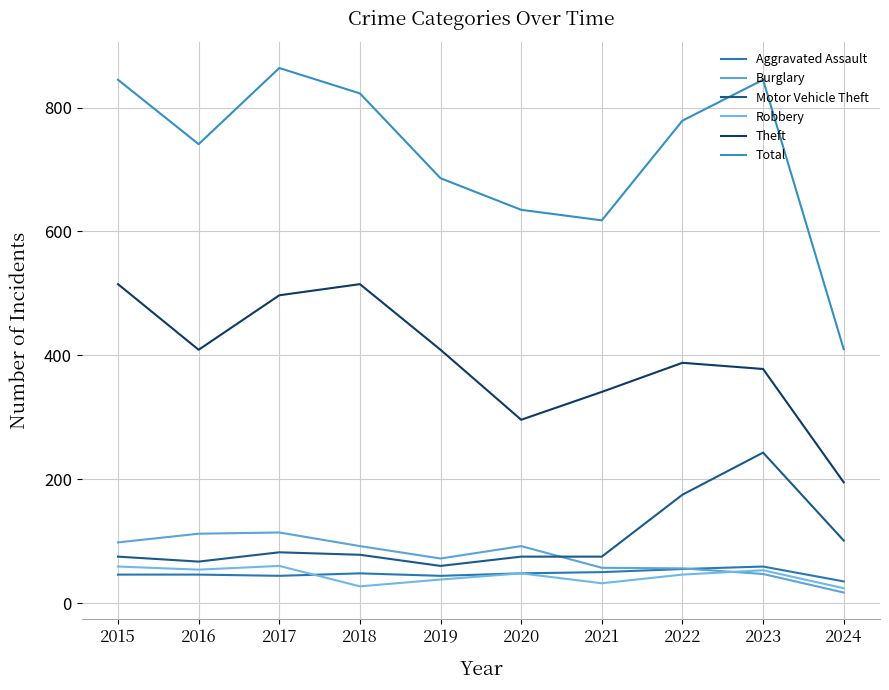

How many lines are shown in the chart?

6